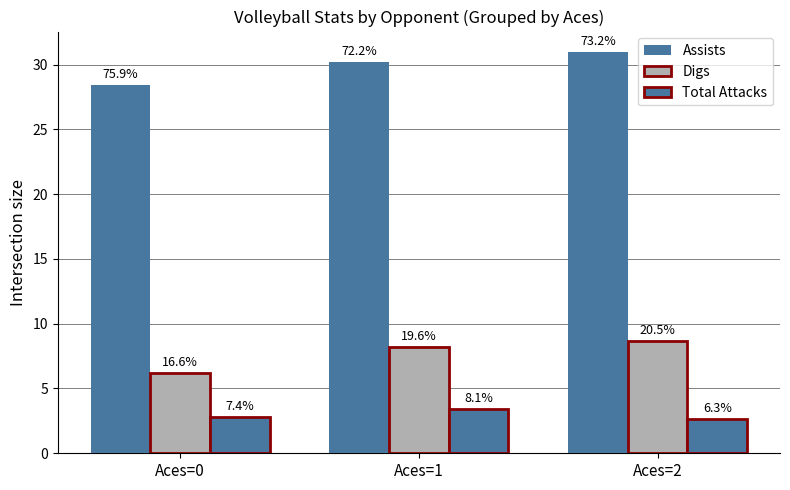

List the series in order of their peak value, highest first.

Assists, Digs, Total Attacks